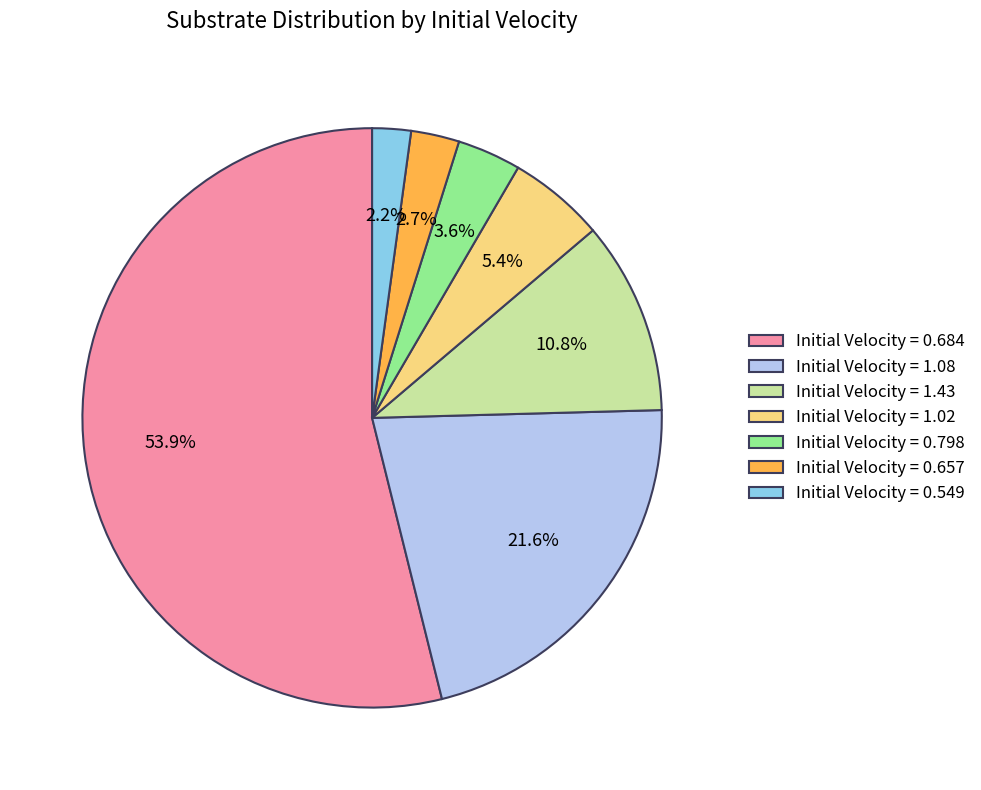

How many slices are in this pie chart?

7